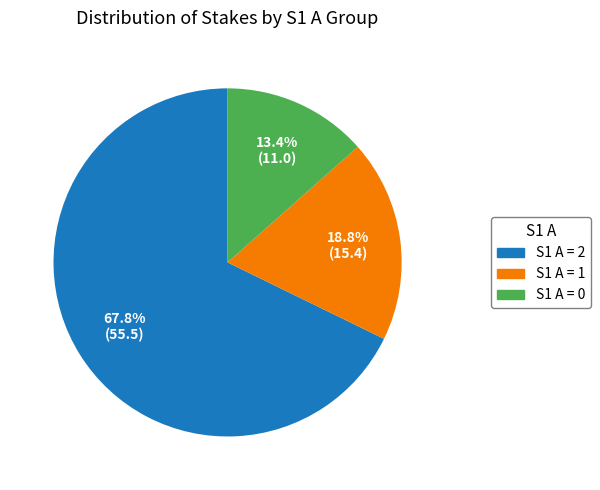

Does any single category account for the majority?

Yes